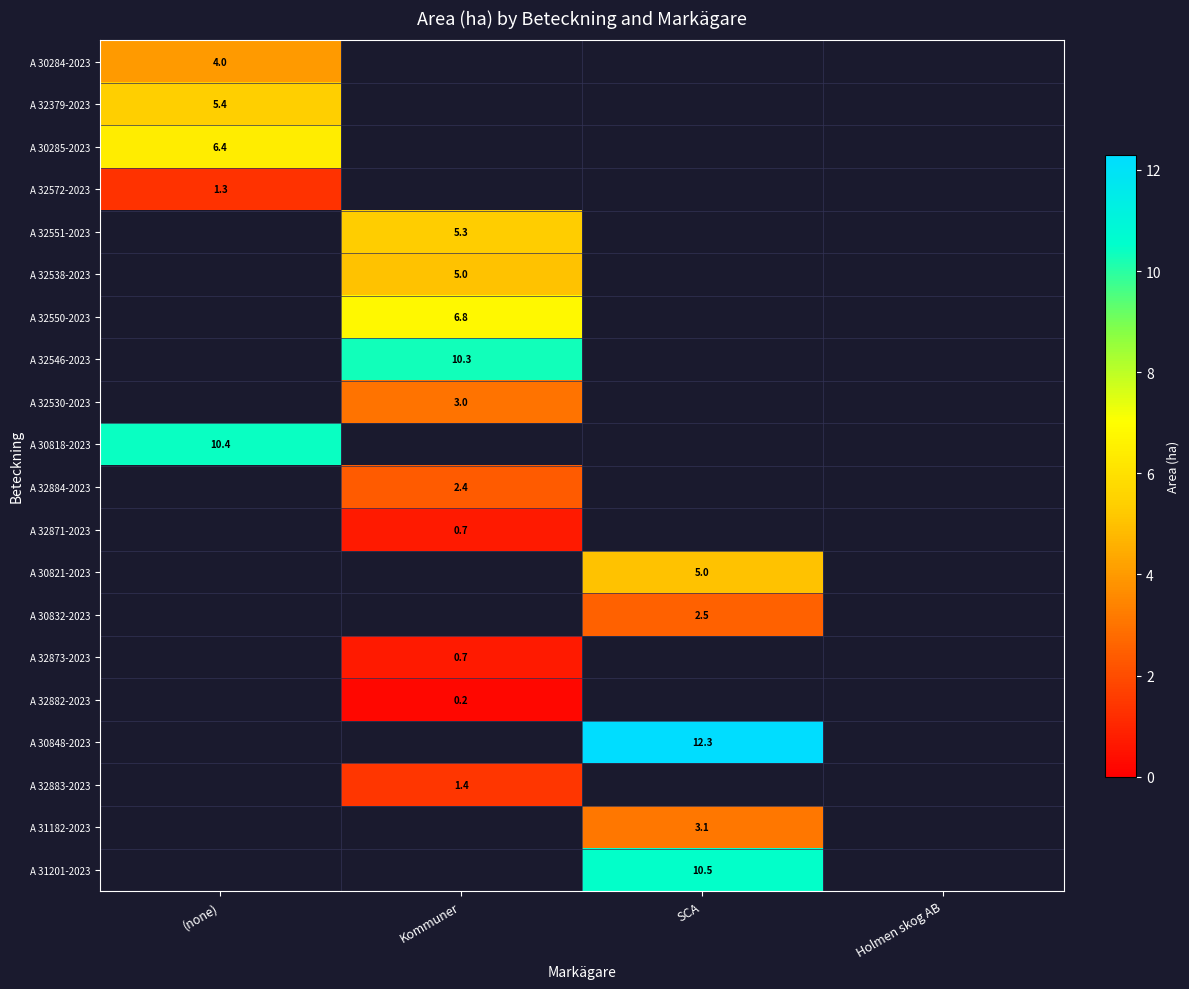

Is it true that A 30832-2023 equals 1.5 at SCA?

False